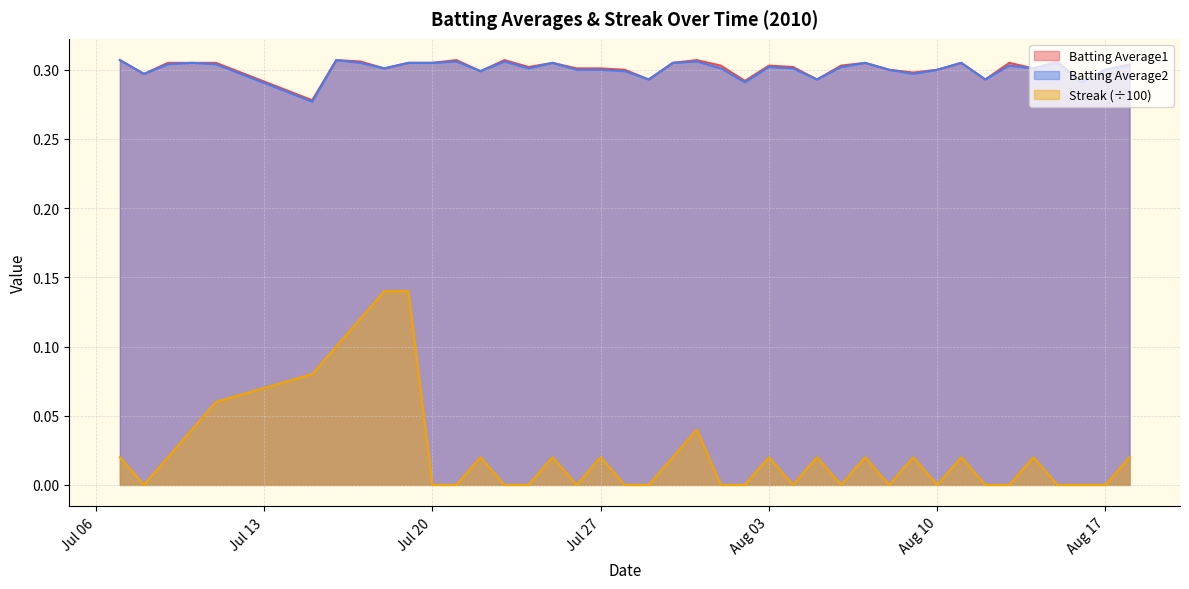

What are all the series names shown in the legend?

Batting Average1, Batting Average2, Streak (÷100)